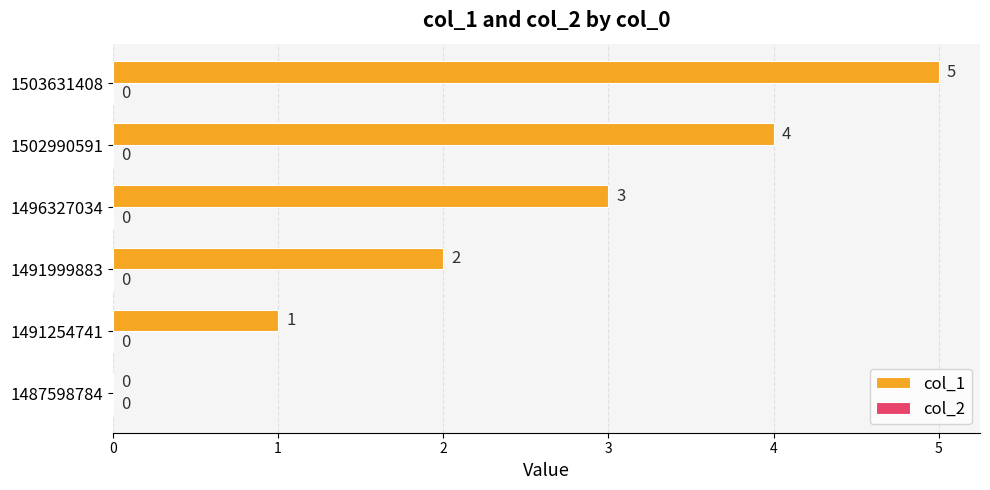

True or false: the data shows 1 at 1491254741.

True